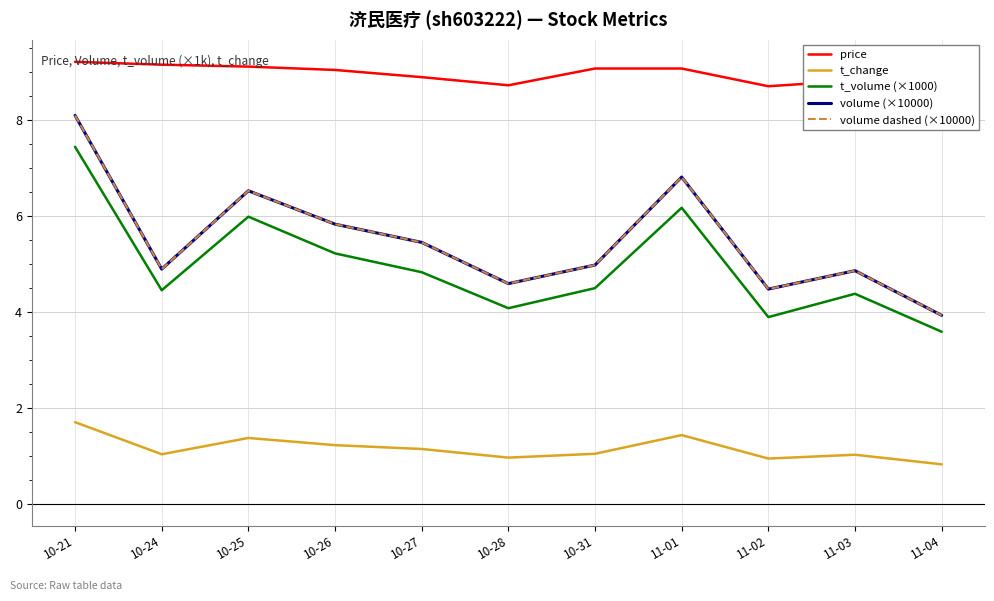

Which series has the largest range (max minus min)?

volume (×10000)